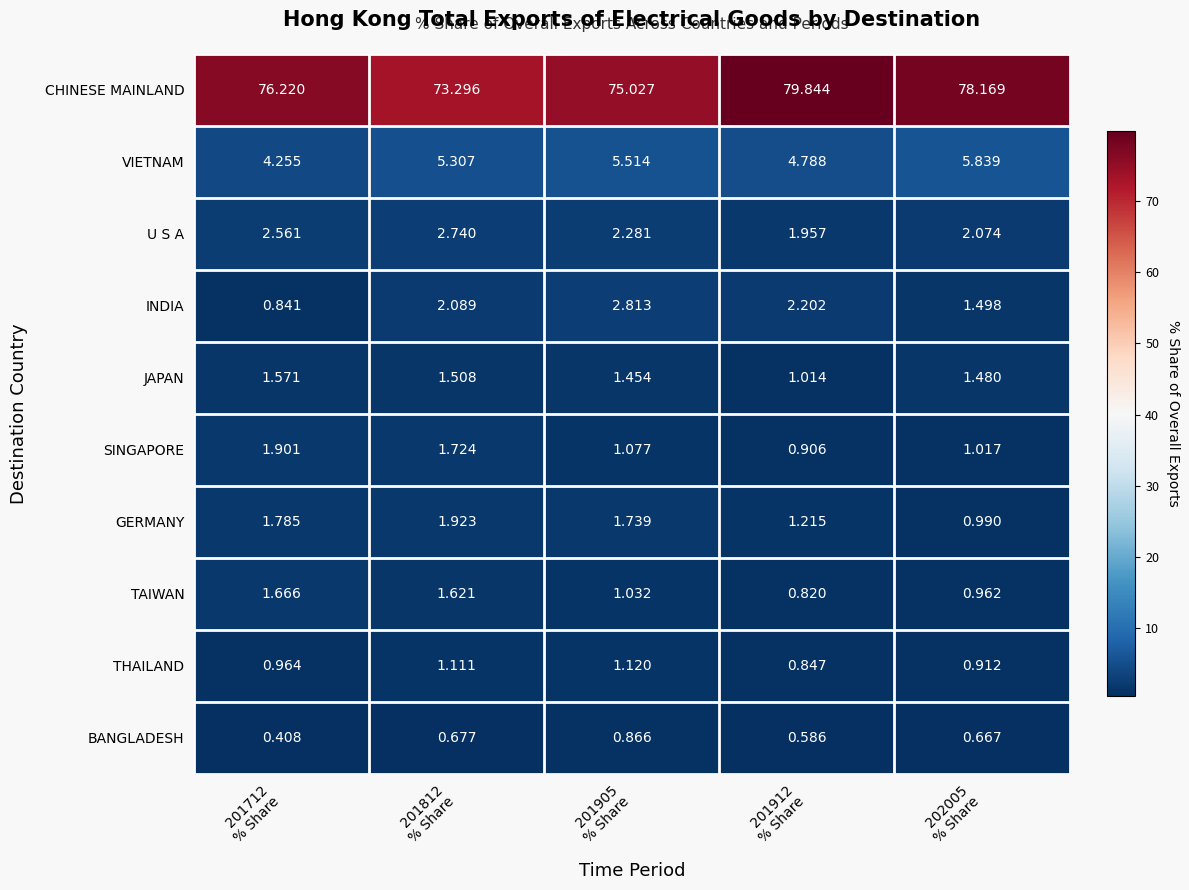

Which label corresponds to the smallest value in the chart?

201712
% Share